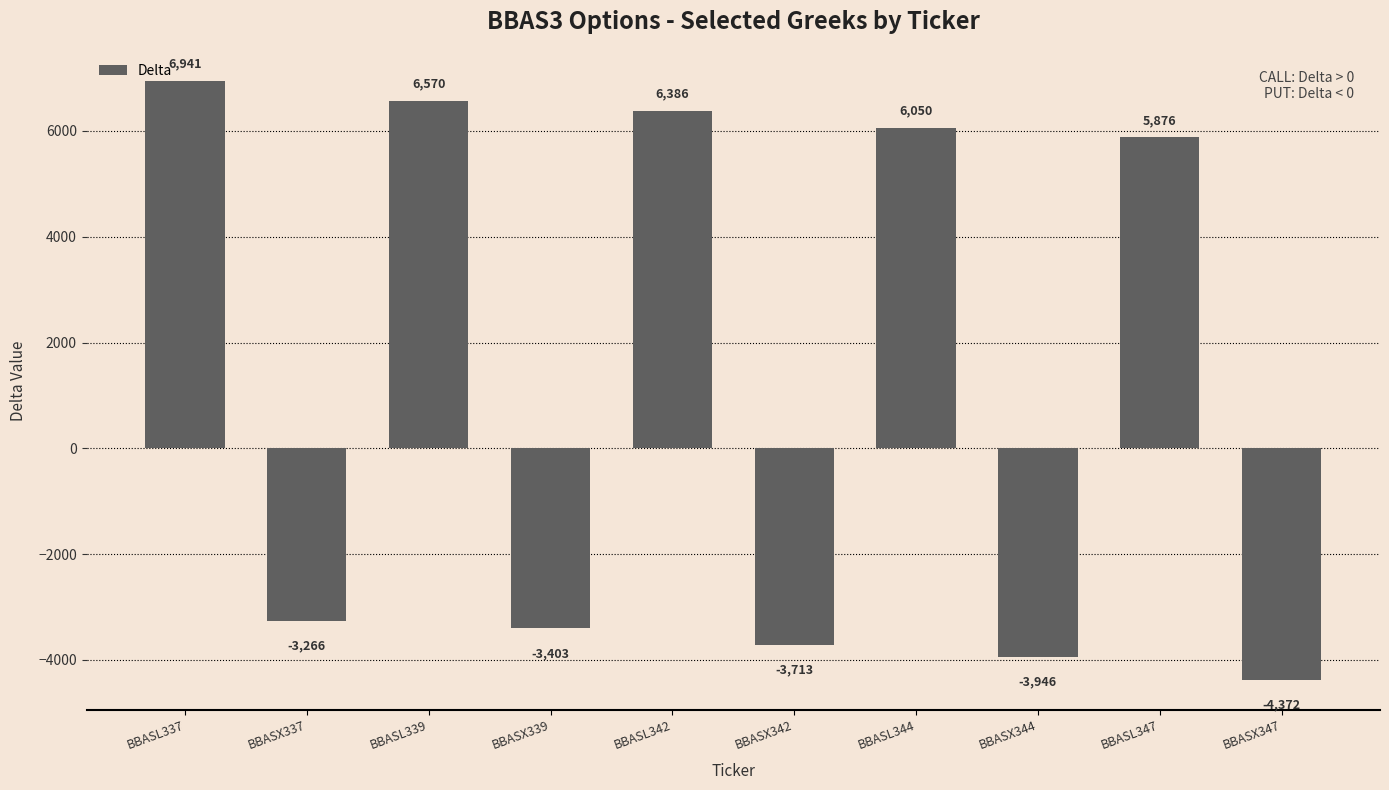

What is the sum of the values at BBASX339 and BBASL337?

3538